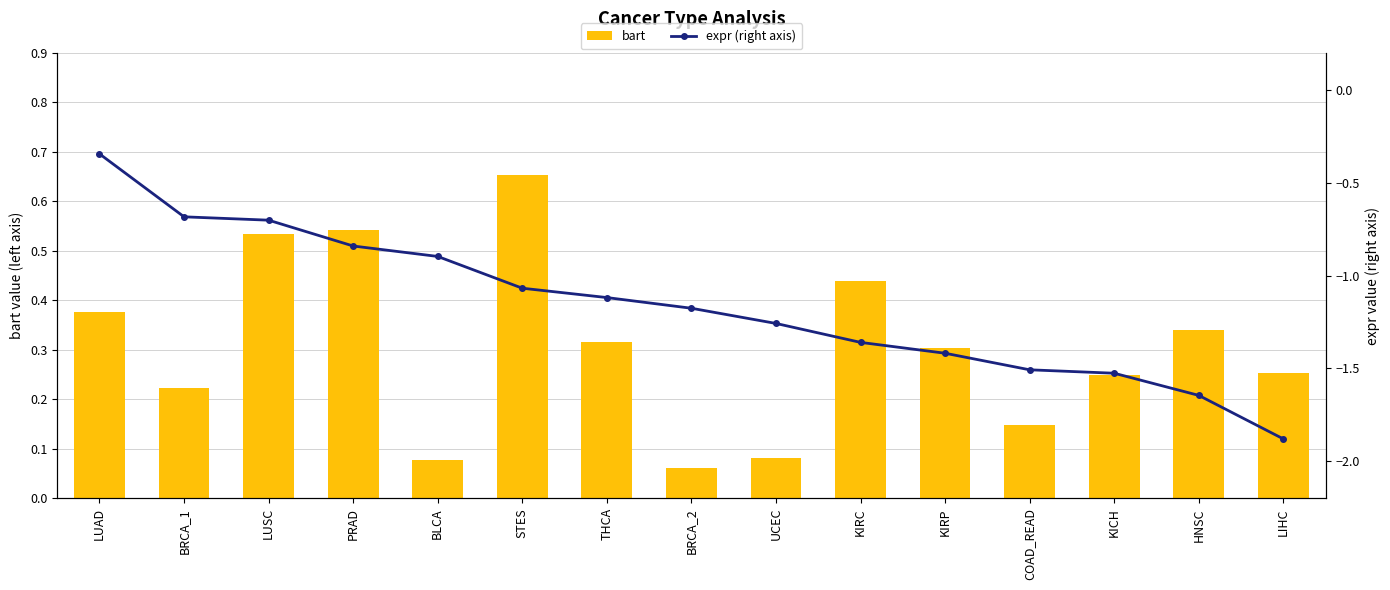

What is the total value across all series at BLCA?

-0.8